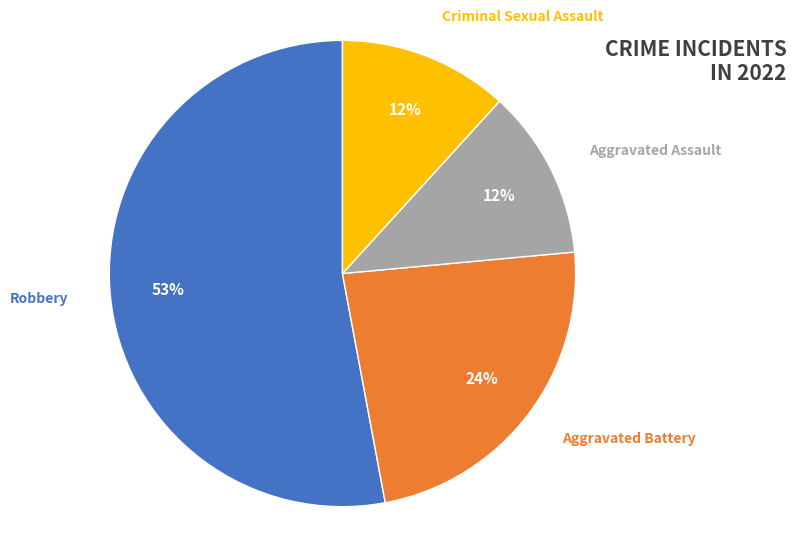

Does Robbery account for over 50% of the chart?

Yes